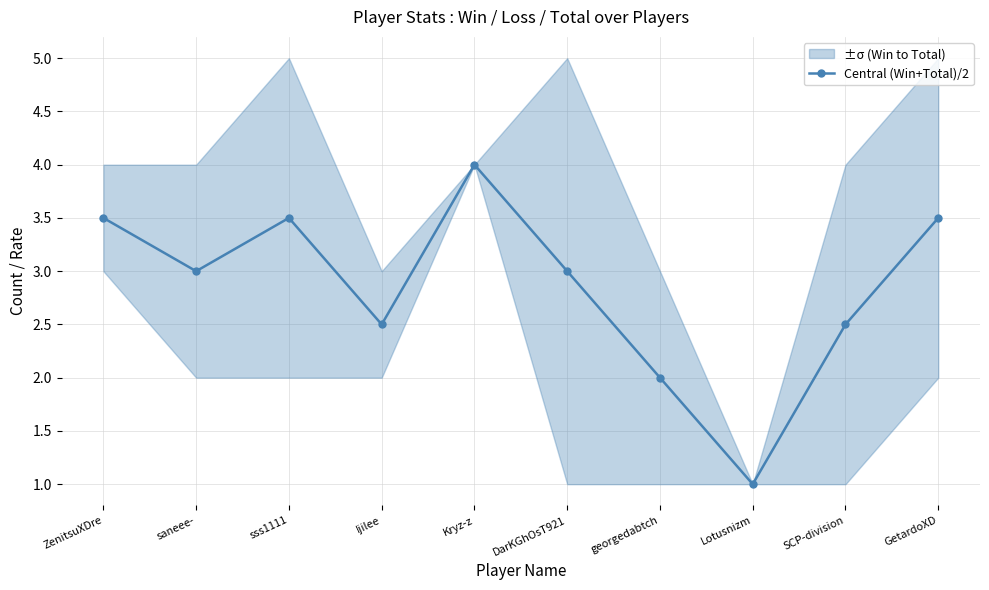

How many values are between 2 and 3?

5